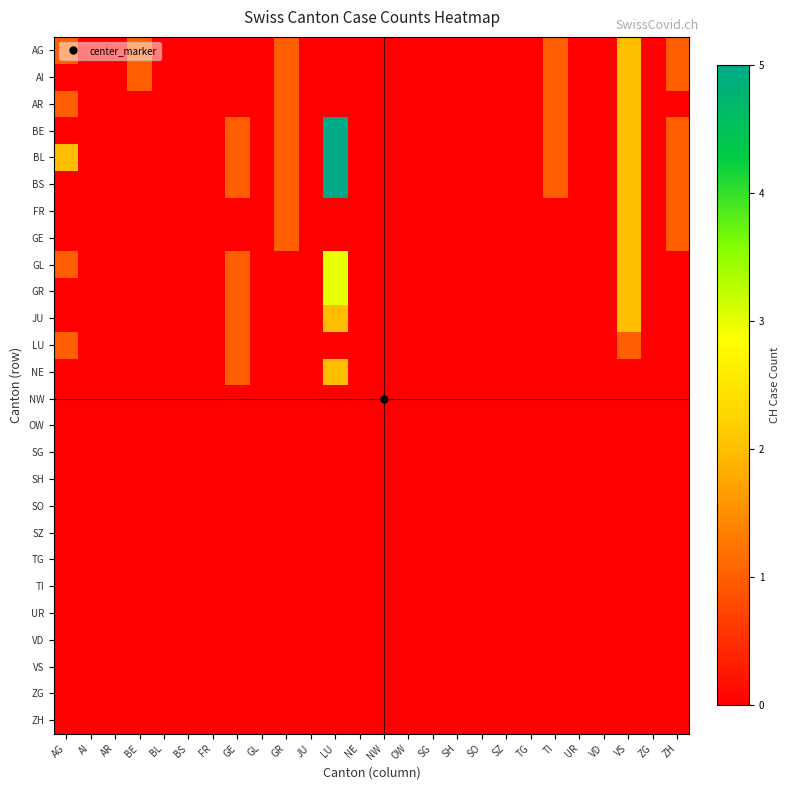

Reading left to right, list all the values displayed in this chart.

AG: AG=1	AI=0	AR=0	BE=1	BL=0	BS=0	FR=0	GE=0	GL=0	GR=1	JU=0	LU=0	NE=0	NW=0	OW=0	SG=0	SH=0	SO=0	SZ=0	TG=0	TI=1	UR=0	VD=0	VS=2	ZG=0	ZH=1
AI: AG=0	AI=0	AR=0	BE=1	BL=0	BS=0	FR=0	GE=0	GL=0	GR=1	JU=0	LU=0	NE=0	NW=0	OW=0	SG=0	SH=0	SO=0	SZ=0	TG=0	TI=1	UR=0	VD=0	VS=2	ZG=0	ZH=1
AR: AG=1	AI=0	AR=0	BE=0	BL=0	BS=0	FR=0	GE=0	GL=0	GR=1	JU=0	LU=0	NE=0	NW=0	OW=0	SG=0	SH=0	SO=0	SZ=0	TG=0	TI=1	UR=0	VD=0	VS=2	ZG=0	ZH=0
BE: AG=0	AI=0	AR=0	BE=0	BL=0	BS=0	FR=0	GE=1	GL=0	GR=1	JU=0	LU=5	NE=0	NW=0	OW=0	SG=0	SH=0	SO=0	SZ=0	TG=0	TI=1	UR=0	VD=0	VS=2	ZG=0	ZH=1
BL: AG=2	AI=0	AR=0	BE=0	BL=0	BS=0	FR=0	GE=1	GL=0	GR=1	JU=0	LU=5	NE=0	NW=0	OW=0	SG=0	SH=0	SO=0	SZ=0	TG=0	TI=1	UR=0	VD=0	VS=2	ZG=0	ZH=1
BS: AG=0	AI=0	AR=0	BE=0	BL=0	BS=0	FR=0	GE=1	GL=0	GR=1	JU=0	LU=5	NE=0	NW=0	OW=0	SG=0	SH=0	SO=0	SZ=0	TG=0	TI=1	UR=0	VD=0	VS=2	ZG=0	ZH=1
FR: AG=0	AI=0	AR=0	BE=0	BL=0	BS=0	FR=0	GE=0	GL=0	GR=1	JU=0	LU=0	NE=0	NW=0	OW=0	SG=0	SH=0	SO=0	SZ=0	TG=0	TI=0	UR=0	VD=0	VS=2	ZG=0	ZH=1
GE: AG=0	AI=0	AR=0	BE=0	BL=0	BS=0	FR=0	GE=0	GL=0	GR=1	JU=0	LU=0	NE=0	NW=0	OW=0	SG=0	SH=0	SO=0	SZ=0	TG=0	TI=0	UR=0	VD=0	VS=2	ZG=0	ZH=1
GL: AG=1	AI=0	AR=0	BE=0	BL=0	BS=0	FR=0	GE=1	GL=0	GR=0	JU=0	LU=3	NE=0	NW=0	OW=0	SG=0	SH=0	SO=0	SZ=0	TG=0	TI=0	UR=0	VD=0	VS=2	ZG=0	ZH=0
GR: AG=0	AI=0	AR=0	BE=0	BL=0	BS=0	FR=0	GE=1	GL=0	GR=0	JU=0	LU=3	NE=0	NW=0	OW=0	SG=0	SH=0	SO=0	SZ=0	TG=0	TI=0	UR=0	VD=0	VS=2	ZG=0	ZH=0
JU: AG=0	AI=0	AR=0	BE=0	BL=0	BS=0	FR=0	GE=1	GL=0	GR=0	JU=0	LU=2	NE=0	NW=0	OW=0	SG=0	SH=0	SO=0	SZ=0	TG=0	TI=0	UR=0	VD=0	VS=2	ZG=0	ZH=0
LU: AG=1	AI=0	AR=0	BE=0	BL=0	BS=0	FR=0	GE=1	GL=0	GR=0	JU=0	LU=0	NE=0	NW=0	OW=0	SG=0	SH=0	SO=0	SZ=0	TG=0	TI=0	UR=0	VD=0	VS=1	ZG=0	ZH=0
NE: AG=0	AI=0	AR=0	BE=0	BL=0	BS=0	FR=0	GE=1	GL=0	GR=0	JU=0	LU=2	NE=0	NW=0	OW=0	SG=0	SH=0	SO=0	SZ=0	TG=0	TI=0	UR=0	VD=0	VS=0	ZG=0	ZH=0
NW: AG=0	AI=0	AR=0	BE=0	BL=0	BS=0	FR=0	GE=0	GL=0	GR=0	JU=0	LU=0	NE=0	NW=0	OW=0	SG=0	SH=0	SO=0	SZ=0	TG=0	TI=0	UR=0	VD=0	VS=0	ZG=0	ZH=0
OW: AG=0	AI=0	AR=0	BE=0	BL=0	BS=0	FR=0	GE=0	GL=0	GR=0	JU=0	LU=0	NE=0	NW=0	OW=0	SG=0	SH=0	SO=0	SZ=0	TG=0	TI=0	UR=0	VD=0	VS=0	ZG=0	ZH=0
SG: AG=0	AI=0	AR=0	BE=0	BL=0	BS=0	FR=0	GE=0	GL=0	GR=0	JU=0	LU=0	NE=0	NW=0	OW=0	SG=0	SH=0	SO=0	SZ=0	TG=0	TI=0	UR=0	VD=0	VS=0	ZG=0	ZH=0
SH: AG=0	AI=0	AR=0	BE=0	BL=0	BS=0	FR=0	GE=0	GL=0	GR=0	JU=0	LU=0	NE=0	NW=0	OW=0	SG=0	SH=0	SO=0	SZ=0	TG=0	TI=0	UR=0	VD=0	VS=0	ZG=0	ZH=0
SO: AG=0	AI=0	AR=0	BE=0	BL=0	BS=0	FR=0	GE=0	GL=0	GR=0	JU=0	LU=0	NE=0	NW=0	OW=0	SG=0	SH=0	SO=0	SZ=0	TG=0	TI=0	UR=0	VD=0	VS=0	ZG=0	ZH=0
SZ: AG=0	AI=0	AR=0	BE=0	BL=0	BS=0	FR=0	GE=0	GL=0	GR=0	JU=0	LU=0	NE=0	NW=0	OW=0	SG=0	SH=0	SO=0	SZ=0	TG=0	TI=0	UR=0	VD=0	VS=0	ZG=0	ZH=0
TG: AG=0	AI=0	AR=0	BE=0	BL=0	BS=0	FR=0	GE=0	GL=0	GR=0	JU=0	LU=0	NE=0	NW=0	OW=0	SG=0	SH=0	SO=0	SZ=0	TG=0	TI=0	UR=0	VD=0	VS=0	ZG=0	ZH=0
TI: AG=0	AI=0	AR=0	BE=0	BL=0	BS=0	FR=0	GE=0	GL=0	GR=0	JU=0	LU=0	NE=0	NW=0	OW=0	SG=0	SH=0	SO=0	SZ=0	TG=0	TI=0	UR=0	VD=0	VS=0	ZG=0	ZH=0
UR: AG=0	AI=0	AR=0	BE=0	BL=0	BS=0	FR=0	GE=0	GL=0	GR=0	JU=0	LU=0	NE=0	NW=0	OW=0	SG=0	SH=0	SO=0	SZ=0	TG=0	TI=0	UR=0	VD=0	VS=0	ZG=0	ZH=0
VD: AG=0	AI=0	AR=0	BE=0	BL=0	BS=0	FR=0	GE=0	GL=0	GR=0	JU=0	LU=0	NE=0	NW=0	OW=0	SG=0	SH=0	SO=0	SZ=0	TG=0	TI=0	UR=0	VD=0	VS=0	ZG=0	ZH=0
VS: AG=0	AI=0	AR=0	BE=0	BL=0	BS=0	FR=0	GE=0	GL=0	GR=0	JU=0	LU=0	NE=0	NW=0	OW=0	SG=0	SH=0	SO=0	SZ=0	TG=0	TI=0	UR=0	VD=0	VS=0	ZG=0	ZH=0
ZG: AG=0	AI=0	AR=0	BE=0	BL=0	BS=0	FR=0	GE=0	GL=0	GR=0	JU=0	LU=0	NE=0	NW=0	OW=0	SG=0	SH=0	SO=0	SZ=0	TG=0	TI=0	UR=0	VD=0	VS=0	ZG=0	ZH=0
ZH: AG=0	AI=0	AR=0	BE=0	BL=0	BS=0	FR=0	GE=0	GL=0	GR=0	JU=0	LU=0	NE=0	NW=0	OW=0	SG=0	SH=0	SO=0	SZ=0	TG=0	TI=0	UR=0	VD=0	VS=0	ZG=0	ZH=0